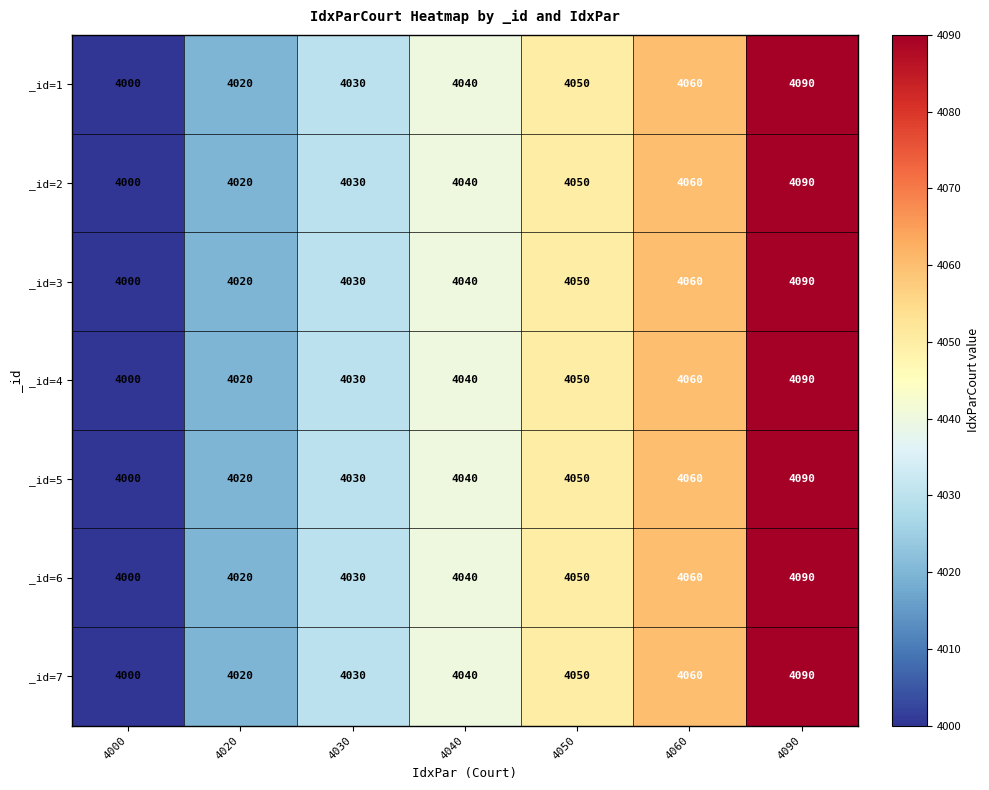

At which category is the sum across all series the highest?

4090